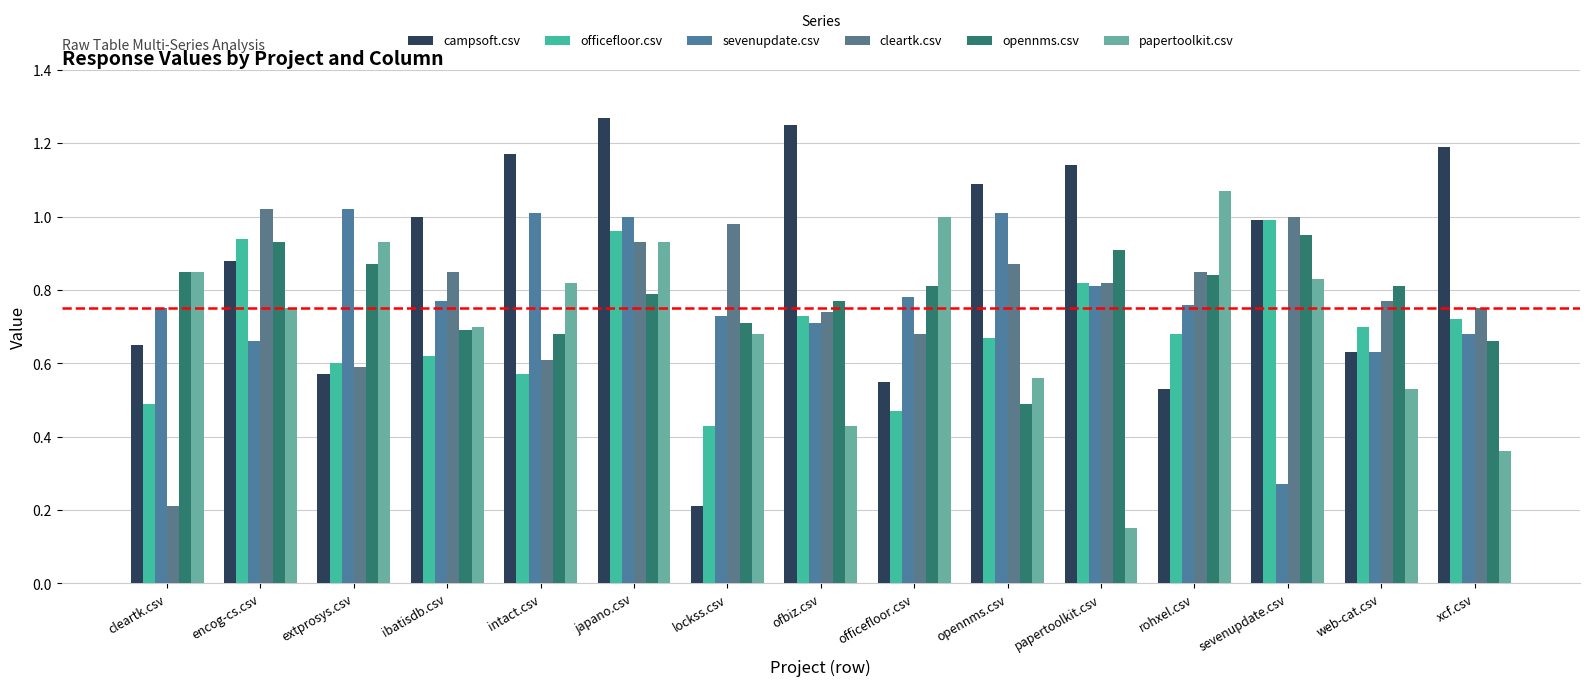

True or false: opennms.csv has a value of 0.4 at xcf.csv.

False